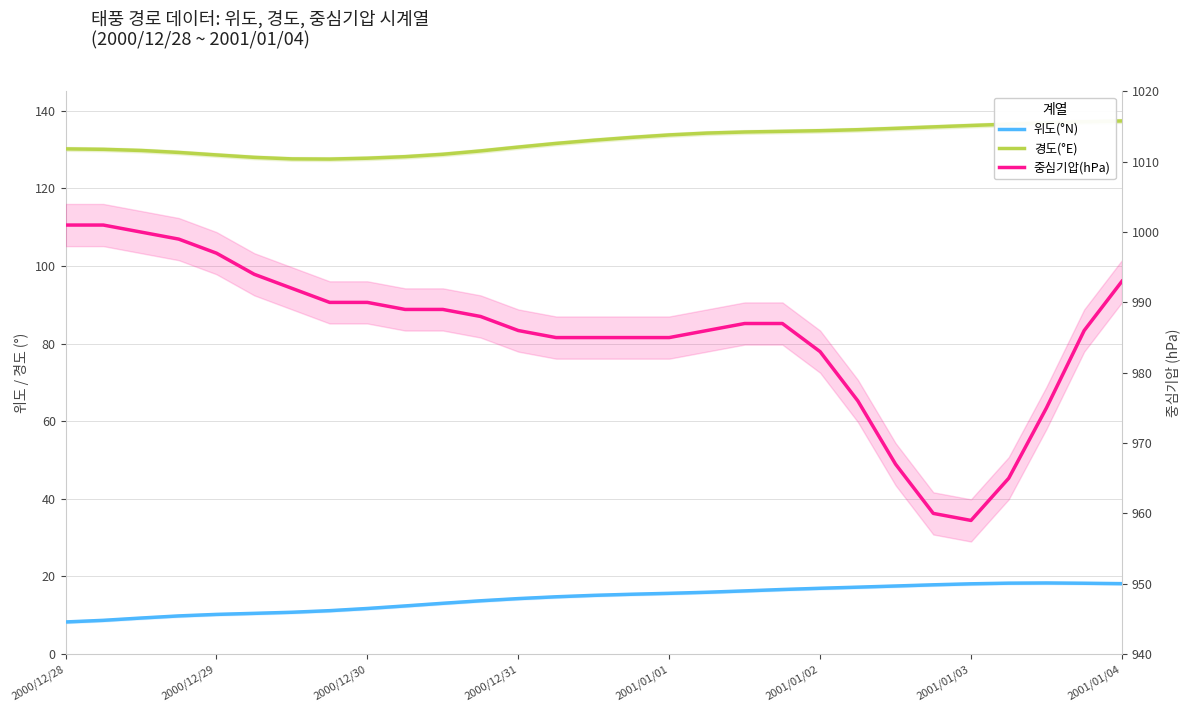

What is the lowest value of the 위도(°N) series?

8.3